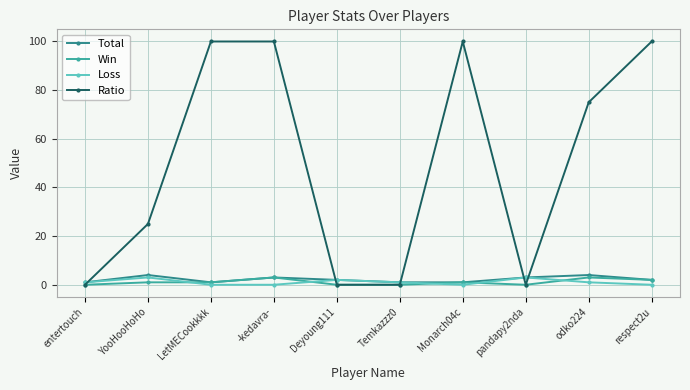

What is the highest value of the Total series?

4